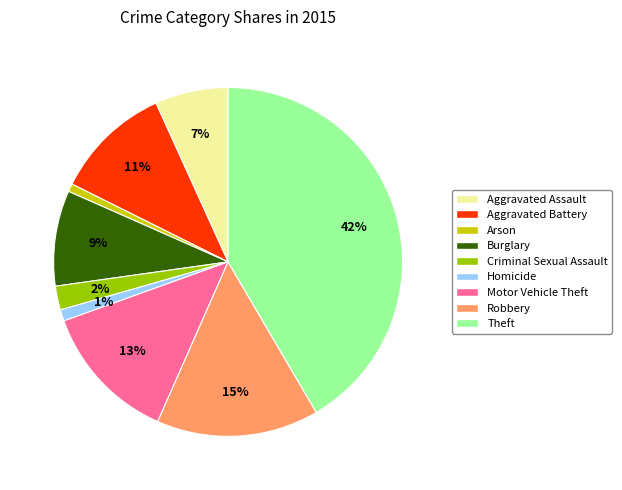

Which slice is the largest?

Theft